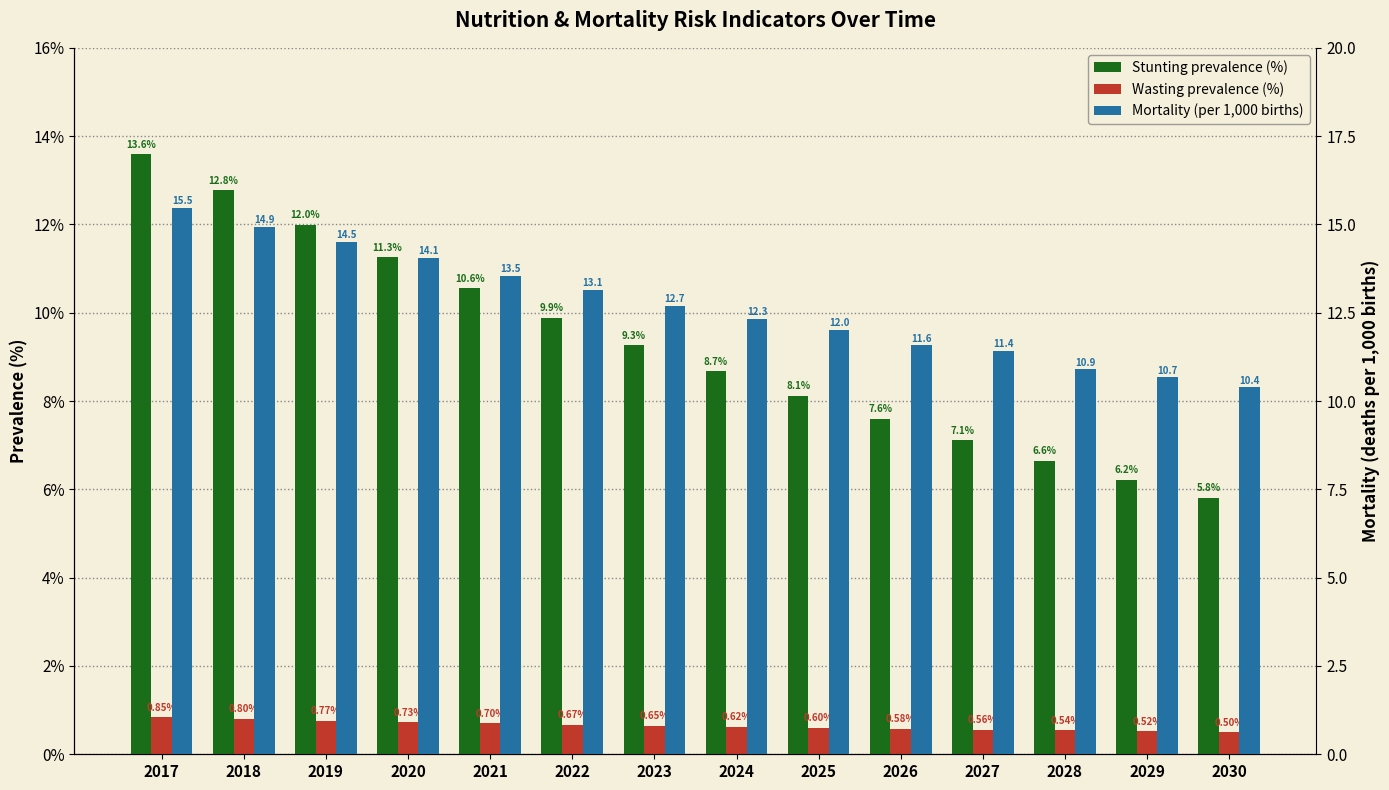

What is the total value across all series at 2017?

29.9